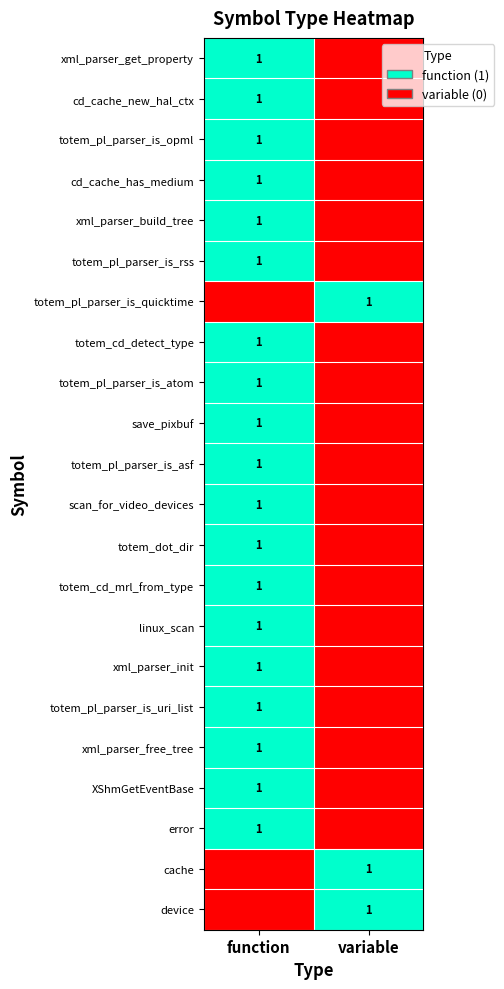

The value of xml_parser_init at function is 1. True or false?

True